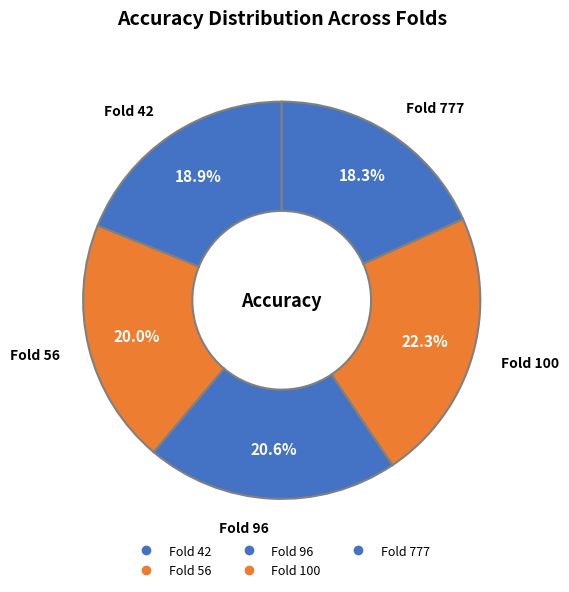

How much of the chart is everything except Fold 96?

79.4%